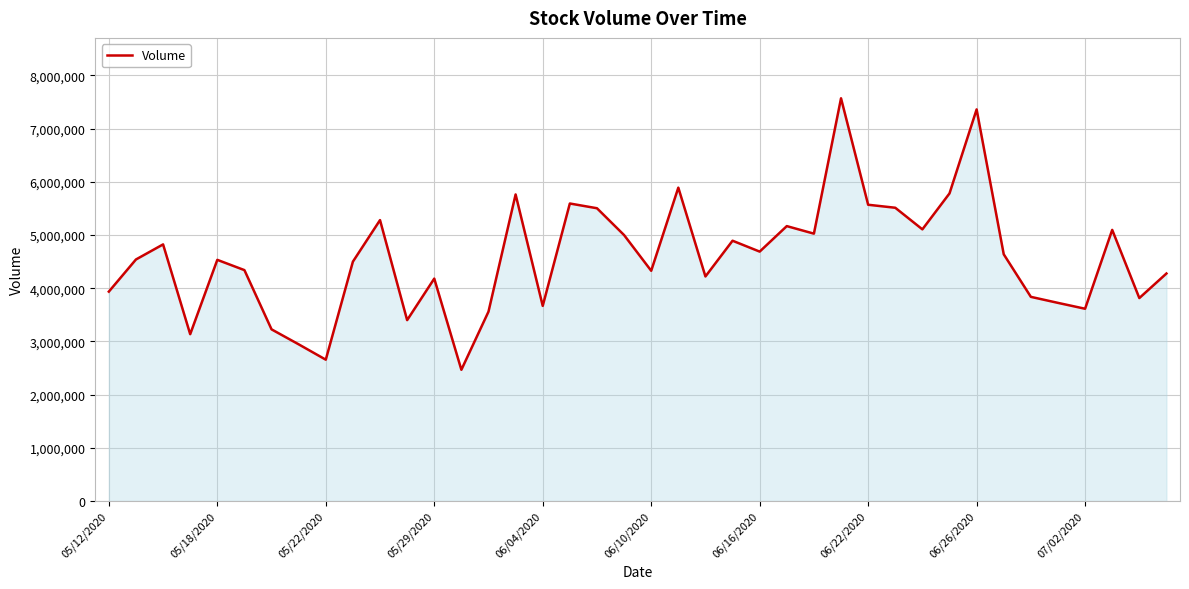

What is the greatest value displayed?

7570116